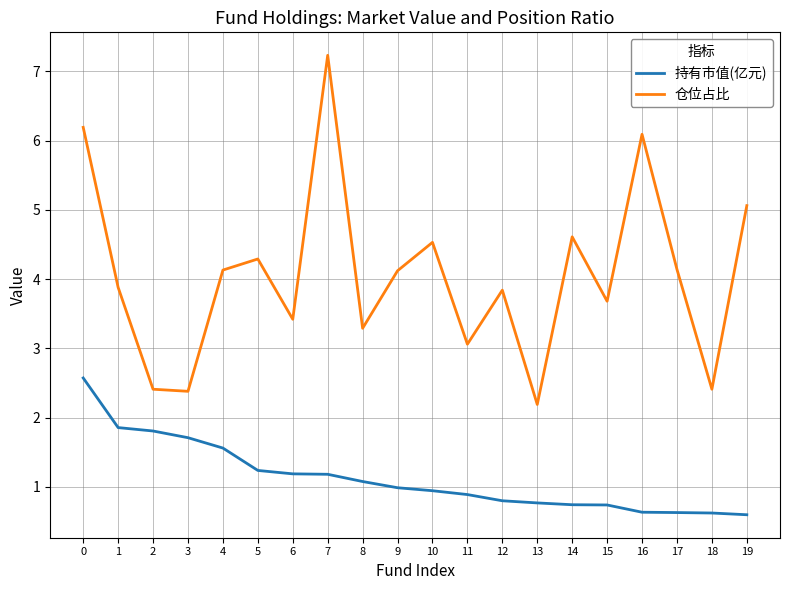

What is the minimum value for 持有市值(亿元)?

0.6